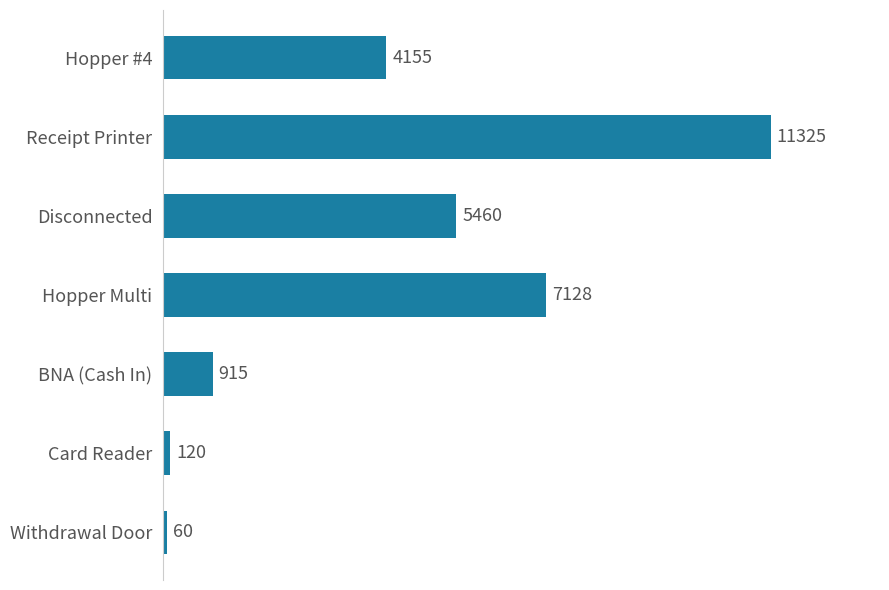

Does the chart contain stacked bars?

No